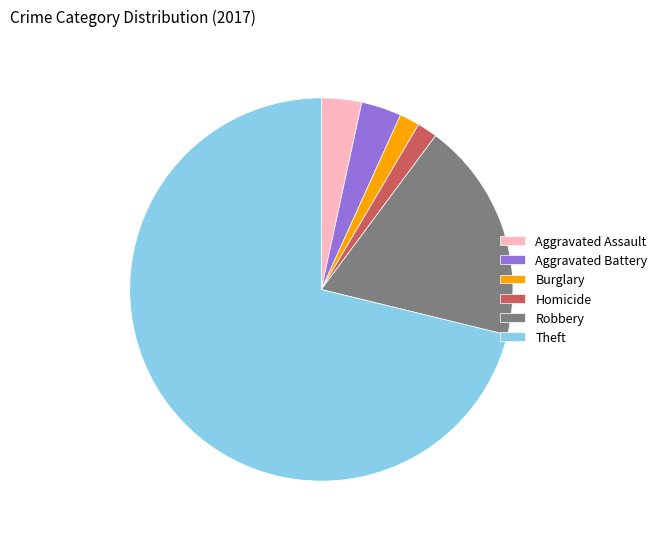

Combined, do Aggravated Battery and Aggravated Assault account for over 50%?

No